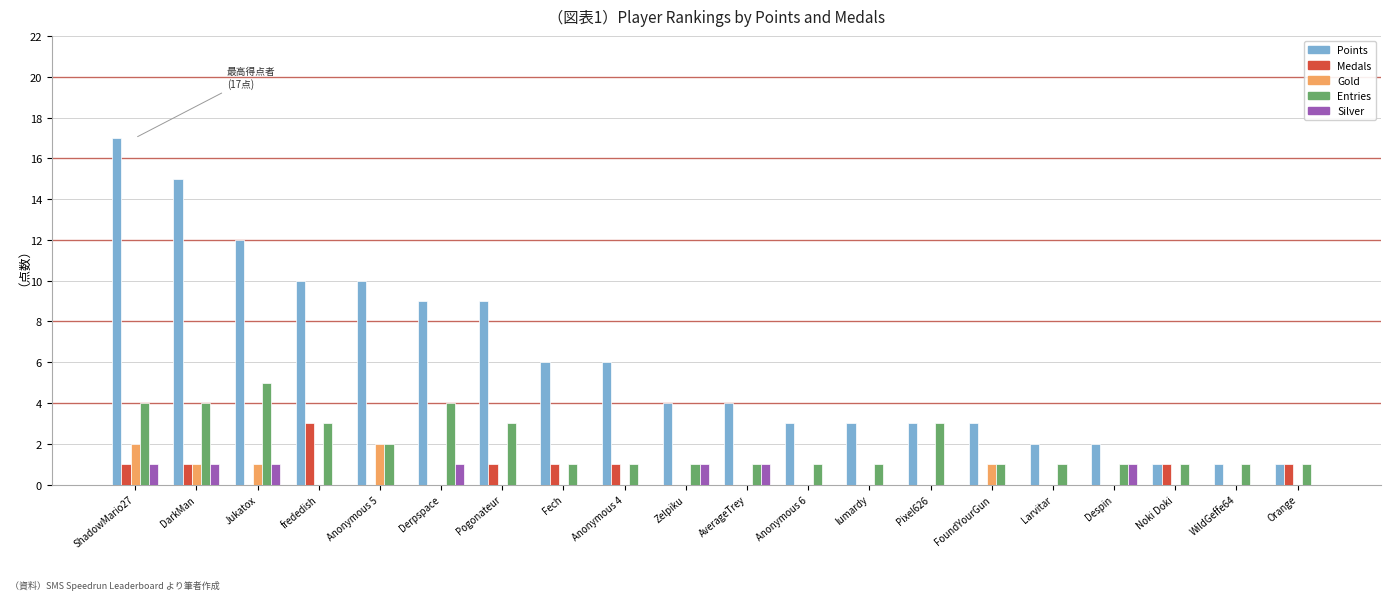

True or false: Medals has a value of 2 at Larvitar.

False